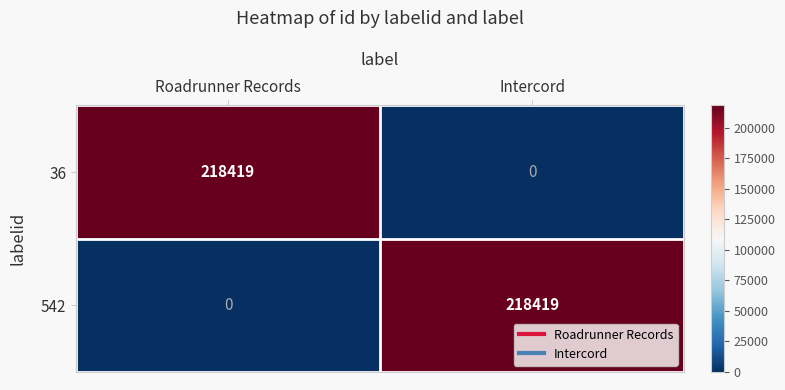

At which label is 542 closest to 109209?

Roadrunner Records